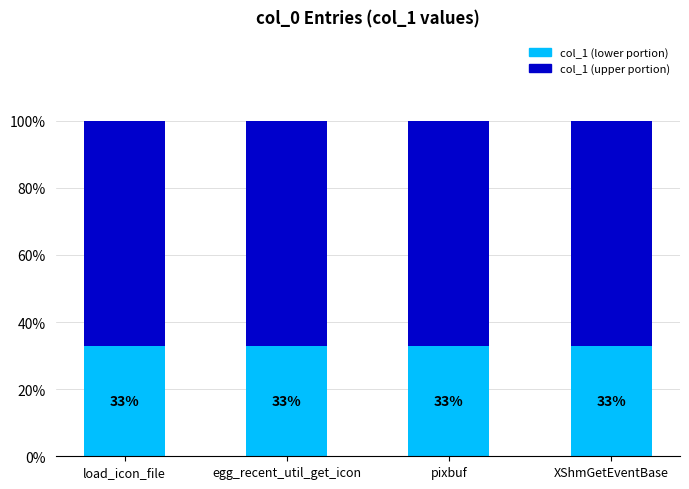

At which category is the sum across all series the highest?

load_icon_file